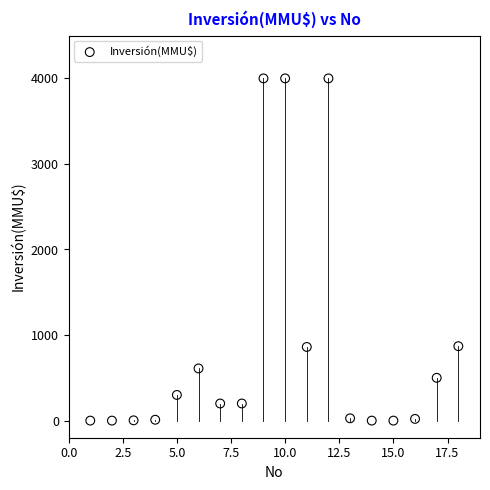

What is the range of X values (max minus min)?

17.0